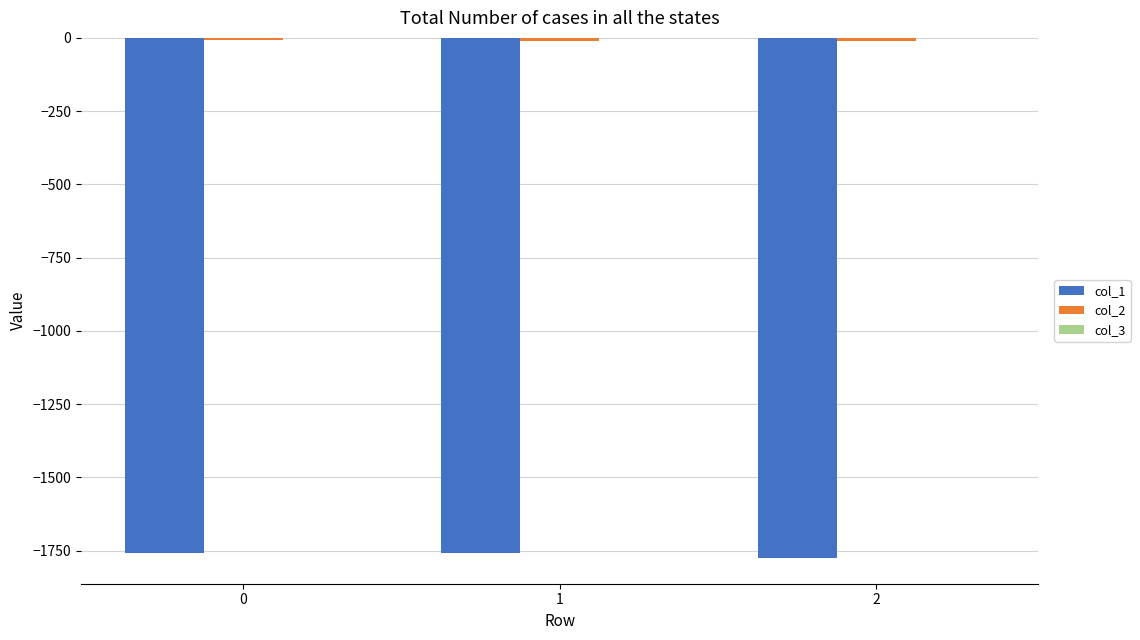

True or false: col_1 has a value of -1757.8 at 0.

True